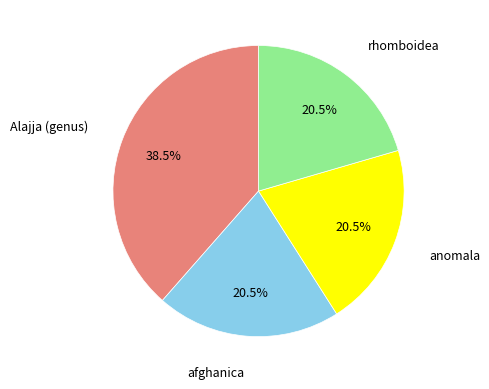

Combined, what portion of the pie is rhomboidea and anomala?

41.0%